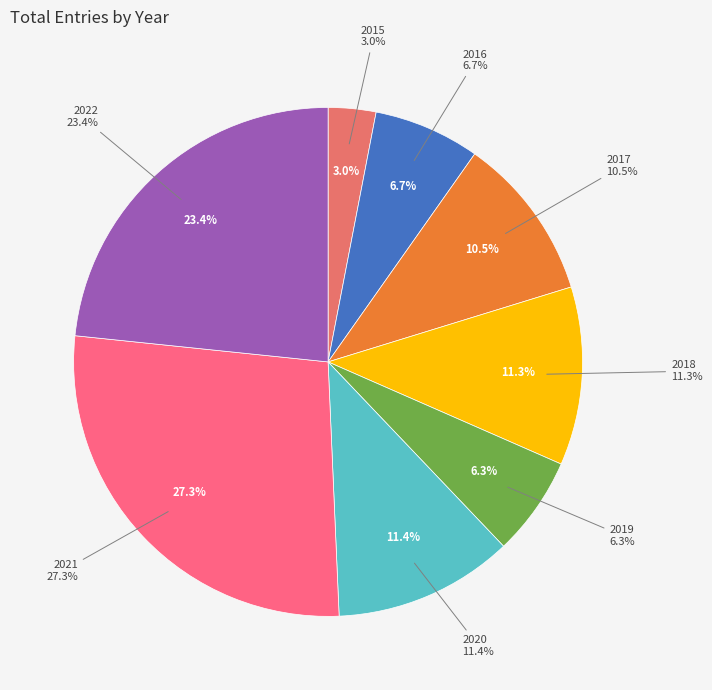

The 2021 slice represents 27% of the pie. True or false?

True